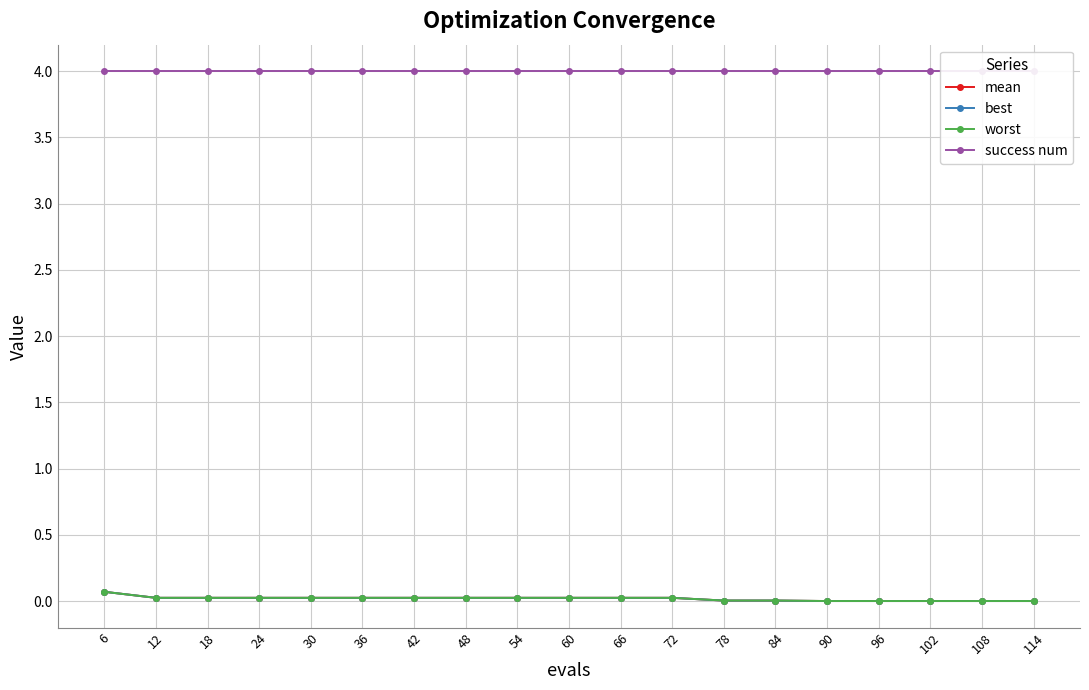

At how many categories does at least one series exceed 3?

19